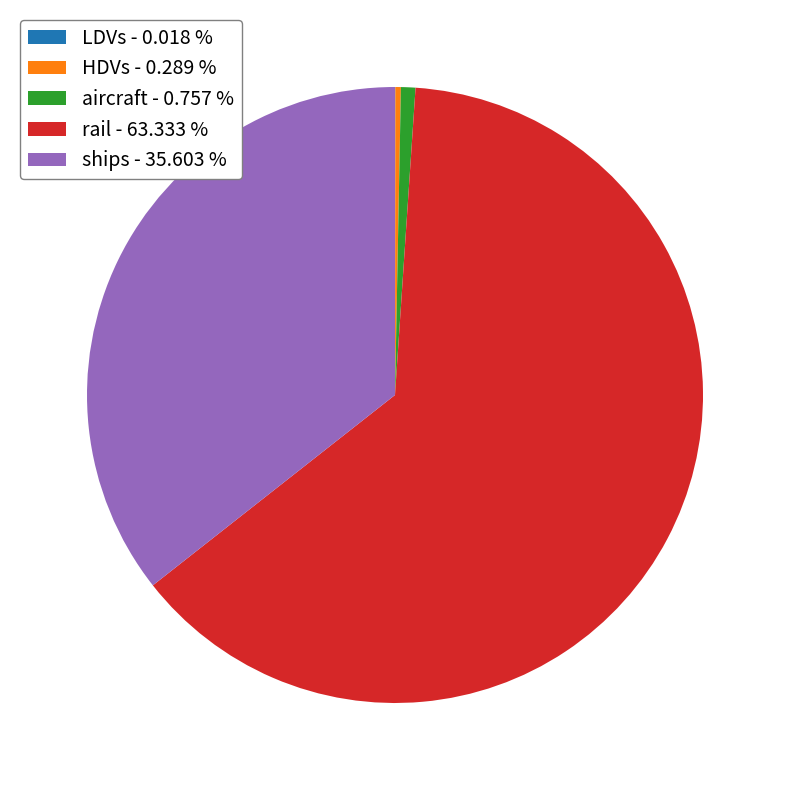

Combined, do rail - 63.333 % and ships - 35.603 % account for over 50%?

Yes